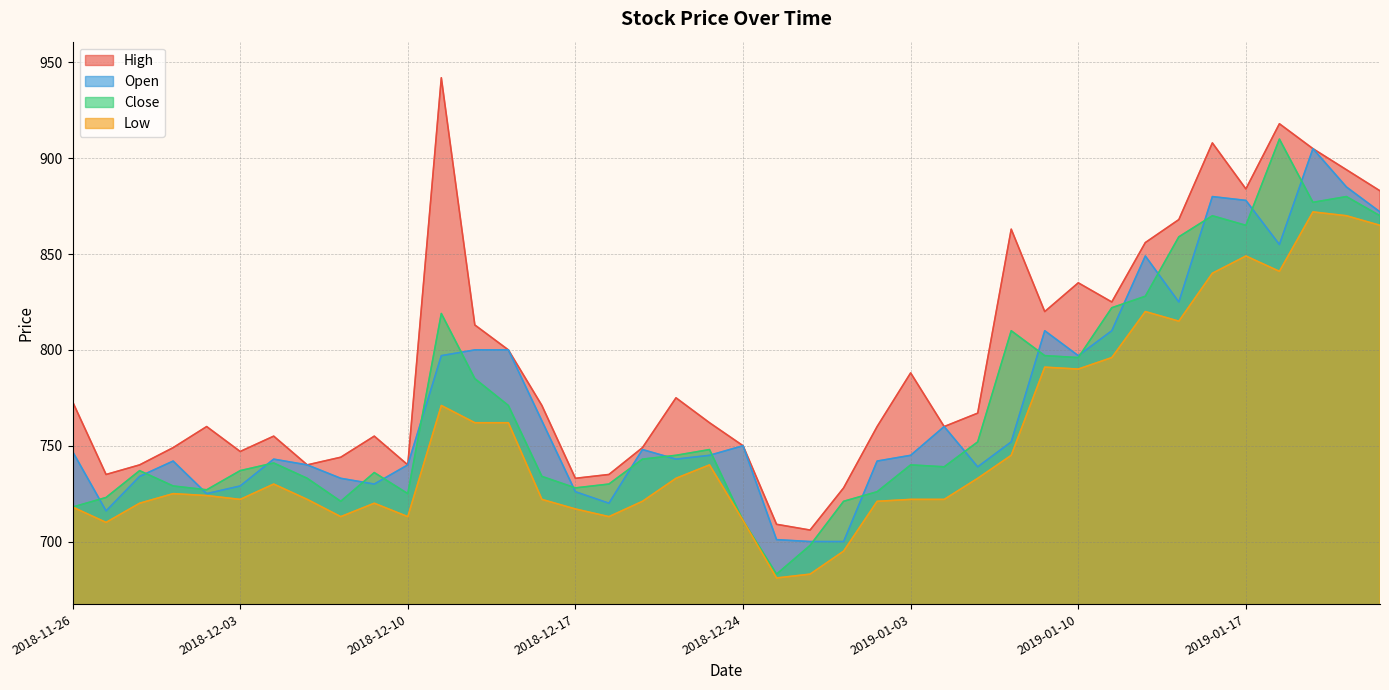

What is the total value across all series at 2019-01-16?

3498